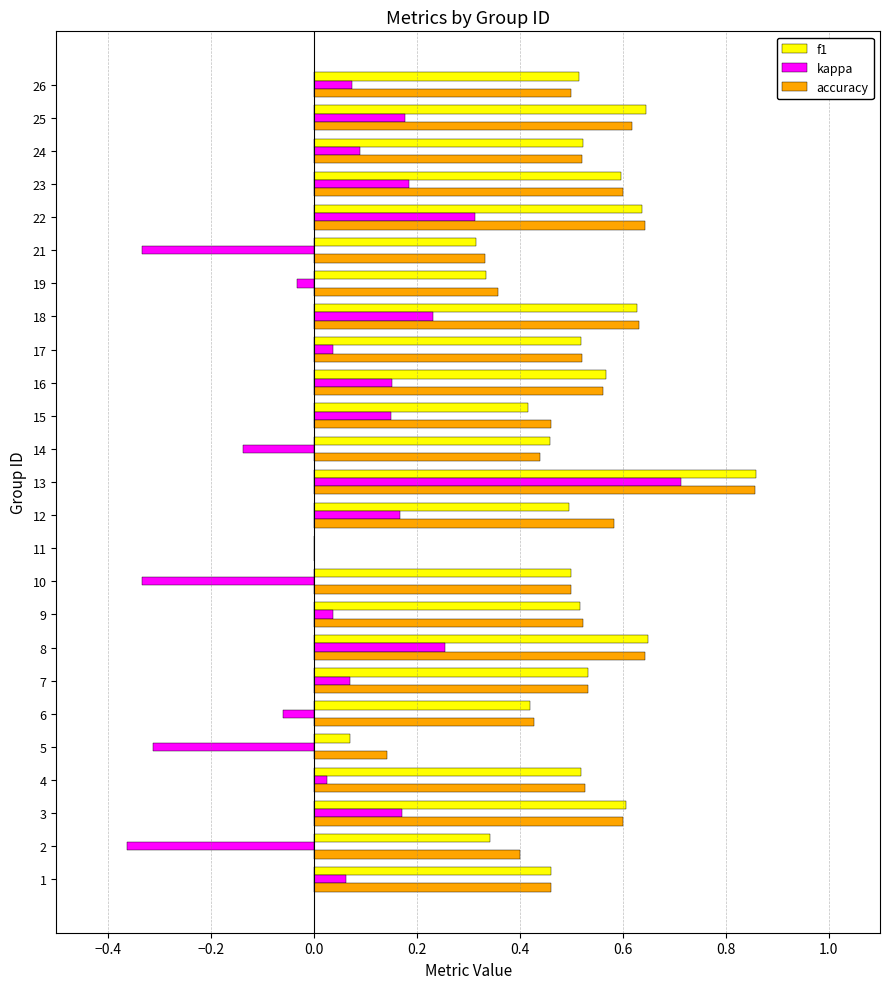

Which category has the highest value across all series?

13